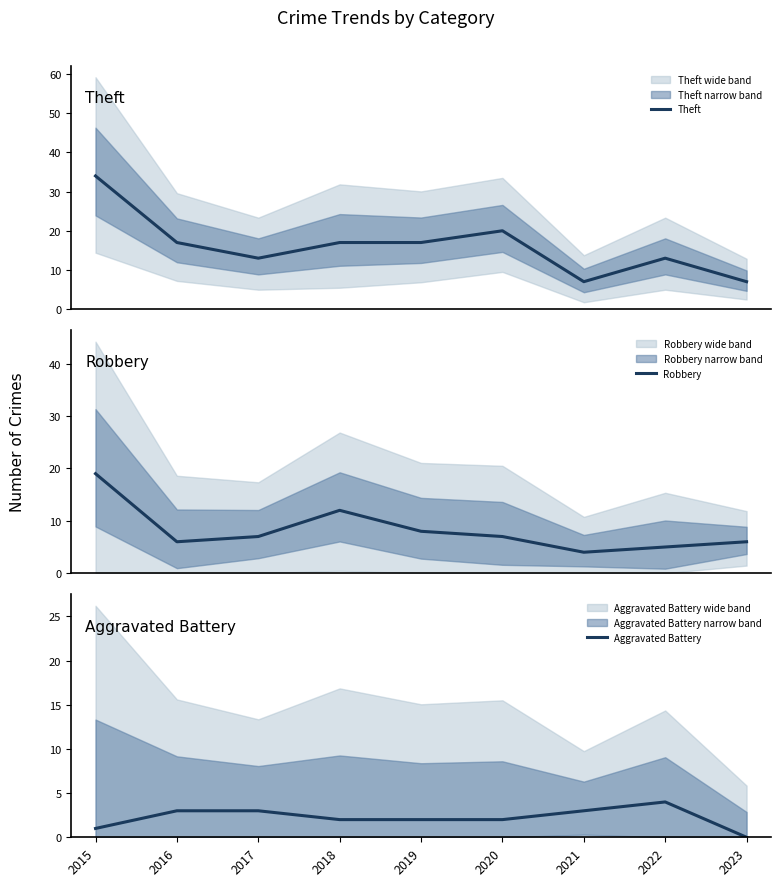

True or false: Aggravated Battery and Robbery cross at least once.

False